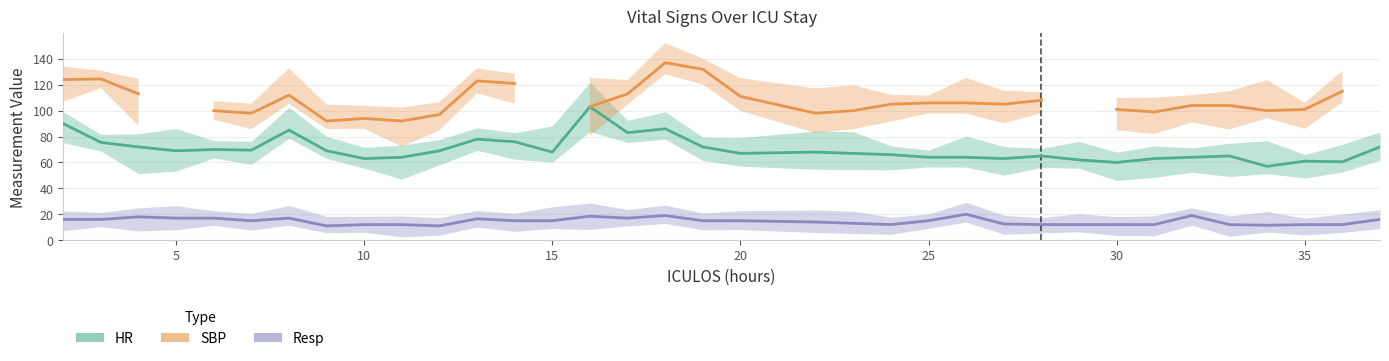

What is the minimum value for HR?

57.0